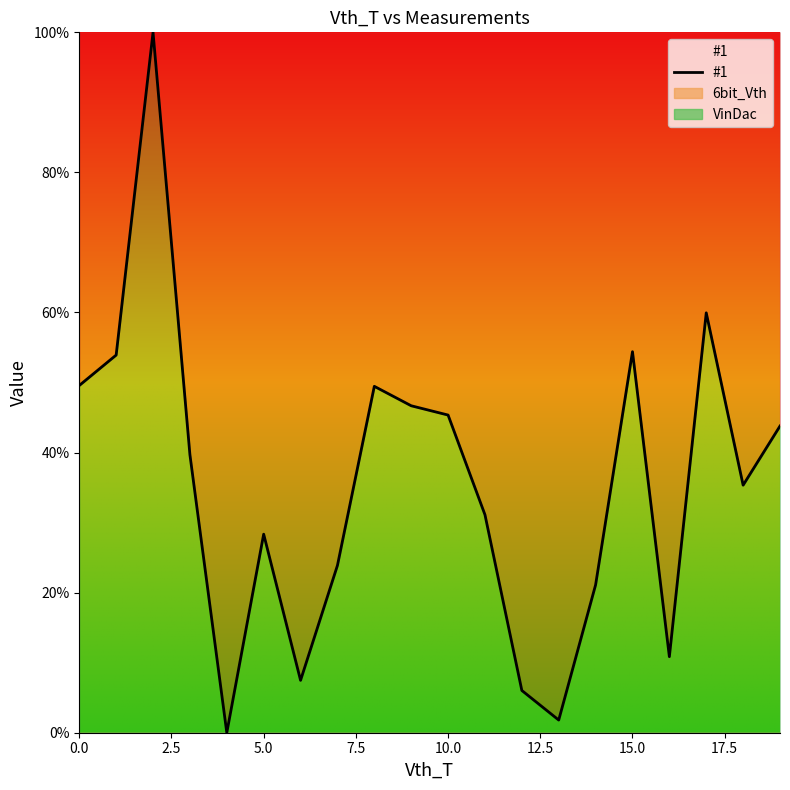

The chart shows a value of 3.0 at 13. True or false?

False